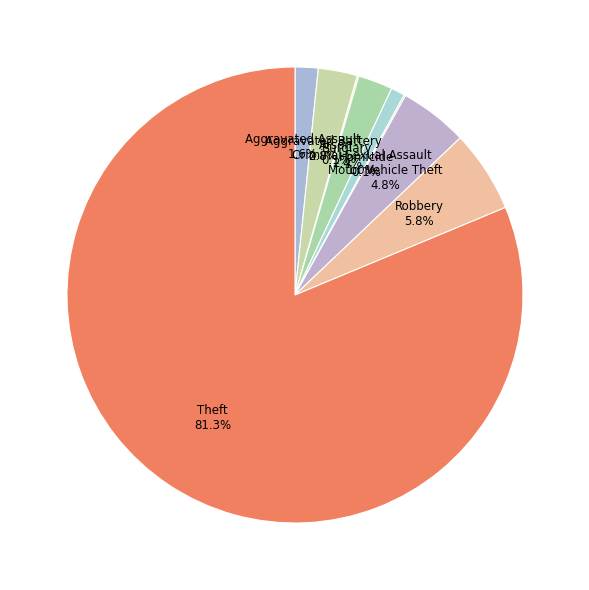

True or false: Aggravated Assault accounts for 12% of the total.

False